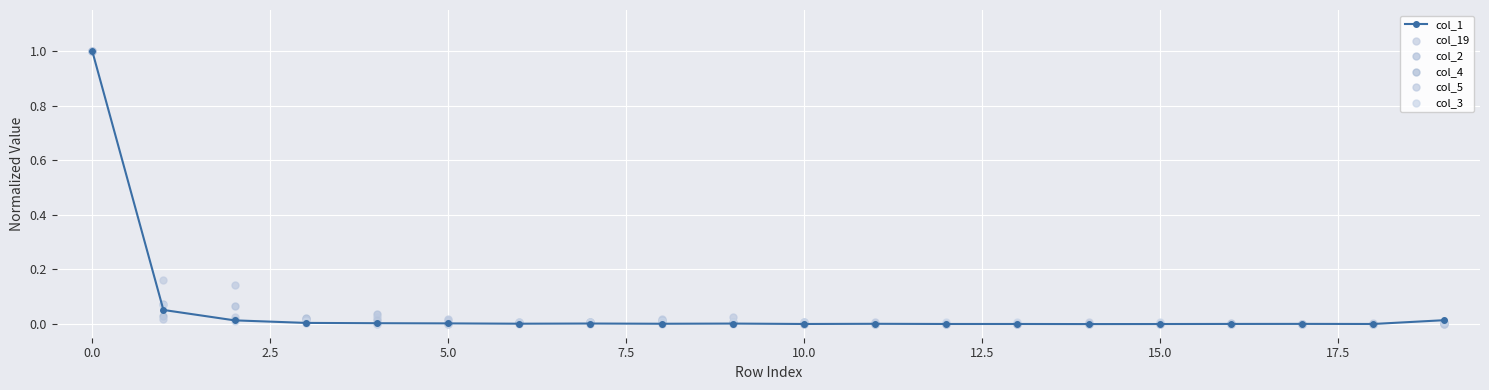

What is the highest value of the col_1 series?

1.0